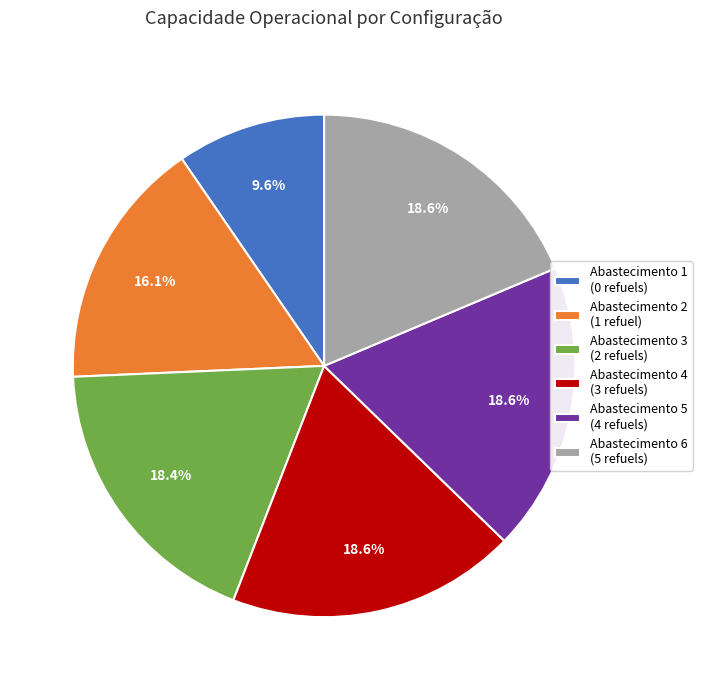

Which has a higher value, Abastecimento 4 (3 refuels) or Abastecimento 1 (0 refuels)?

Abastecimento 4 (3 refuels)